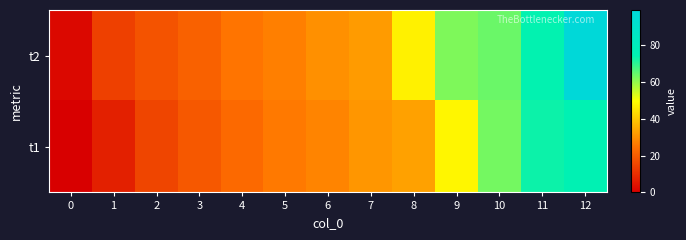

Reading right to left, list all the values displayed in this chart.

row_0: 99	74	64	62	47	32	30	27	25	21	18	14	2
row_1: 75	73	63	48	33	31	28	26	23	19	15	7	0